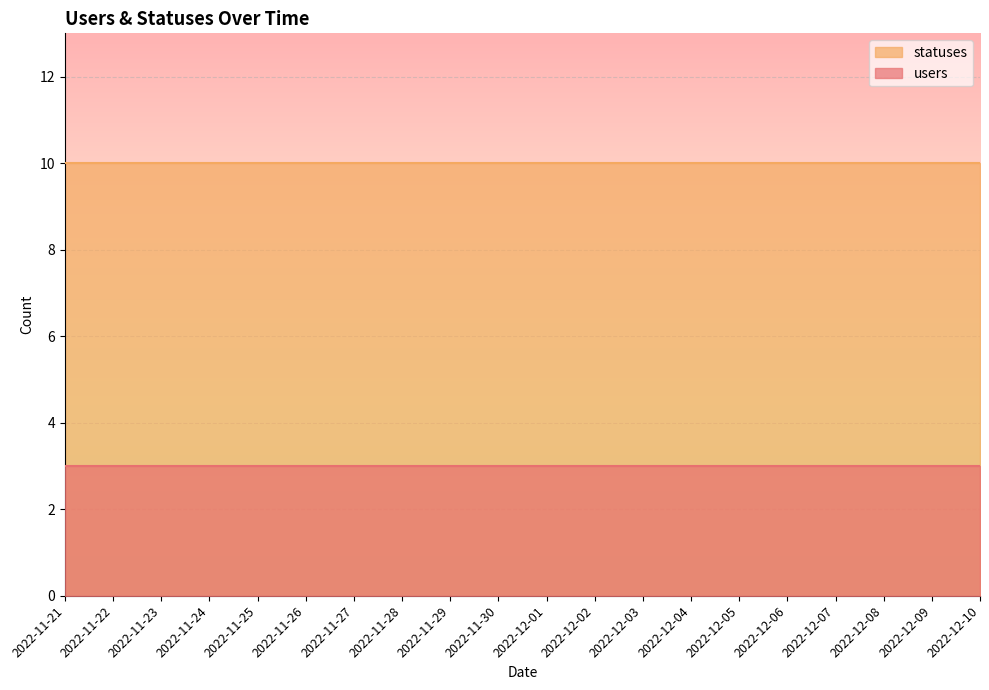

True or false: users has a value of 3 at 2022-11-30.

True